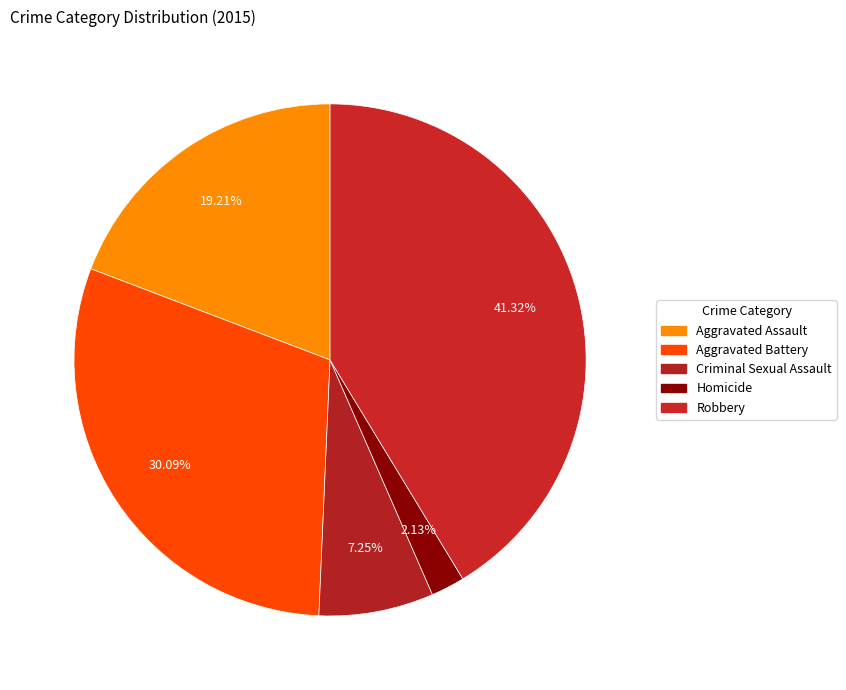

How much of the chart is everything except Aggravated Battery?

69.9%